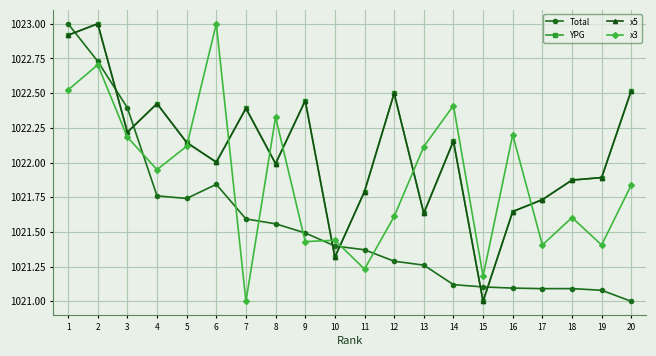

At which category does x5 reach its first local peak?

2